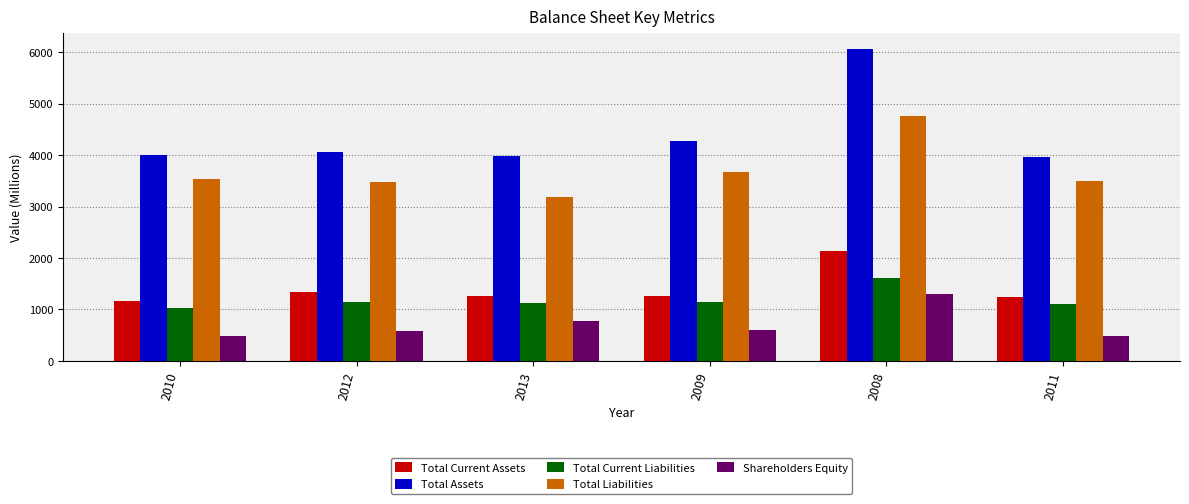

What is the difference between the Shareholders Equity values at 2008 and 2012?

719